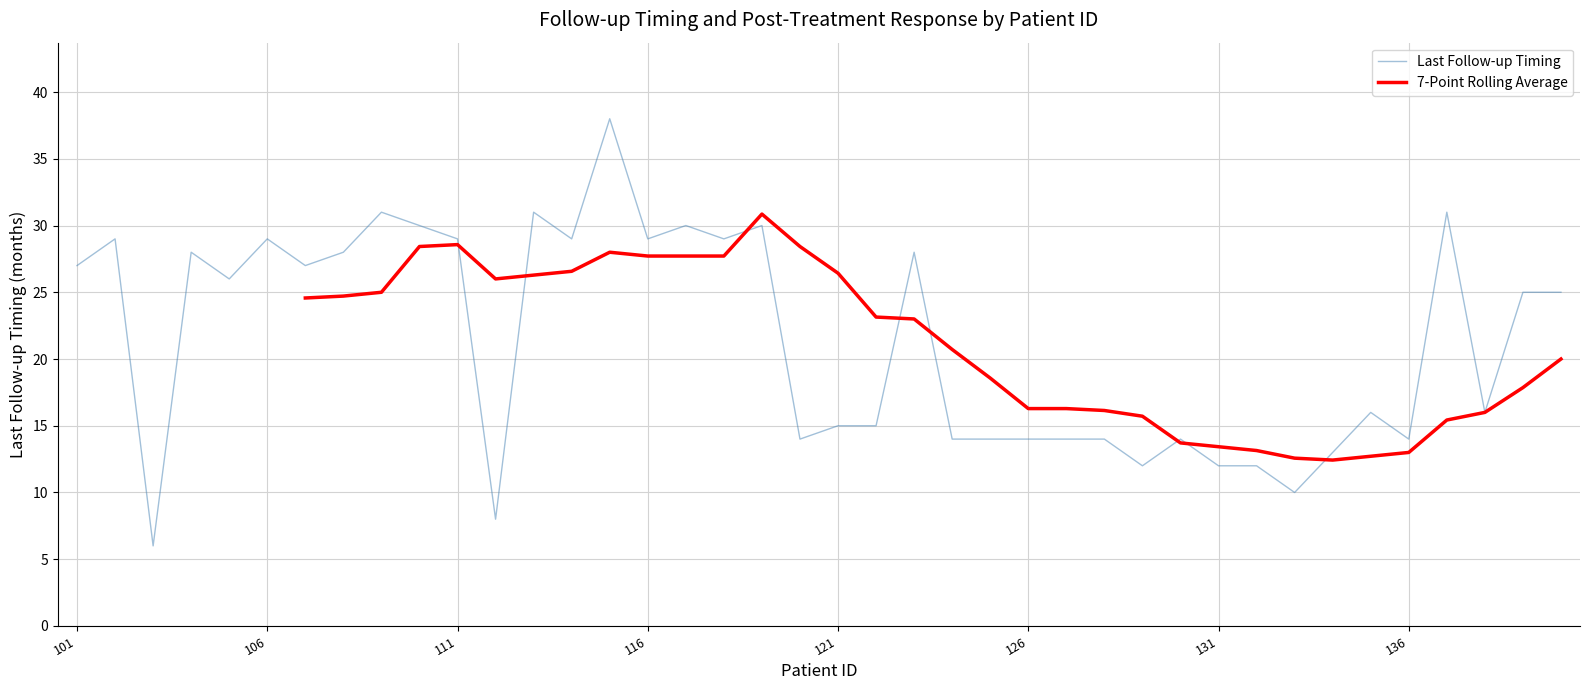

What is the difference between the maximum and minimum values in the Last Follow-up Timing series?

32